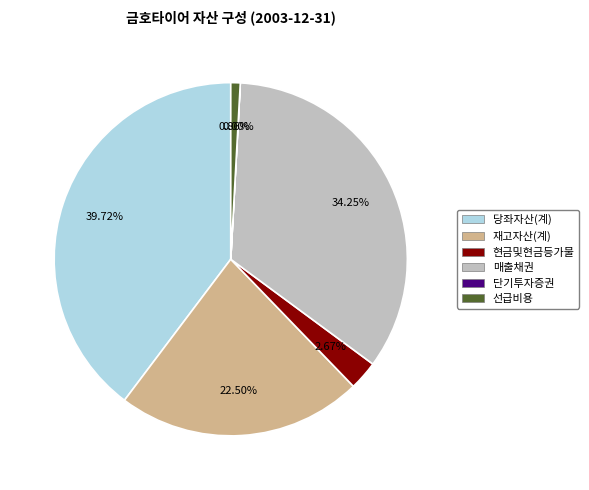

Which has a higher value, 현금및현금등가물 or 재고자산(계)?

재고자산(계)